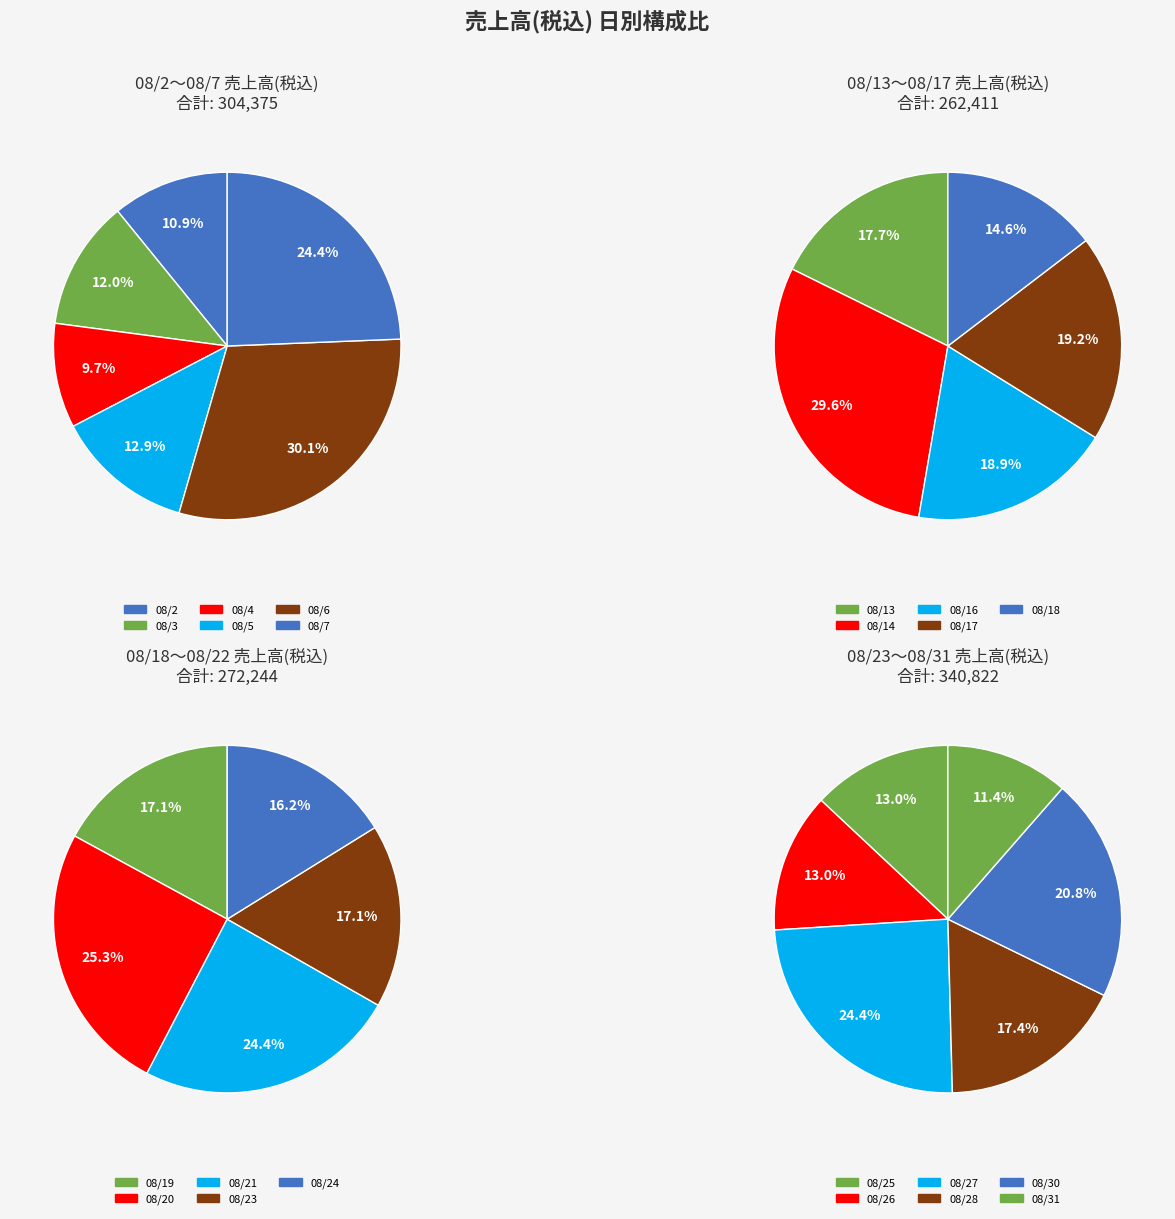

Approximately how many times larger is the value at 08/13 compared to 08/28?

0.8